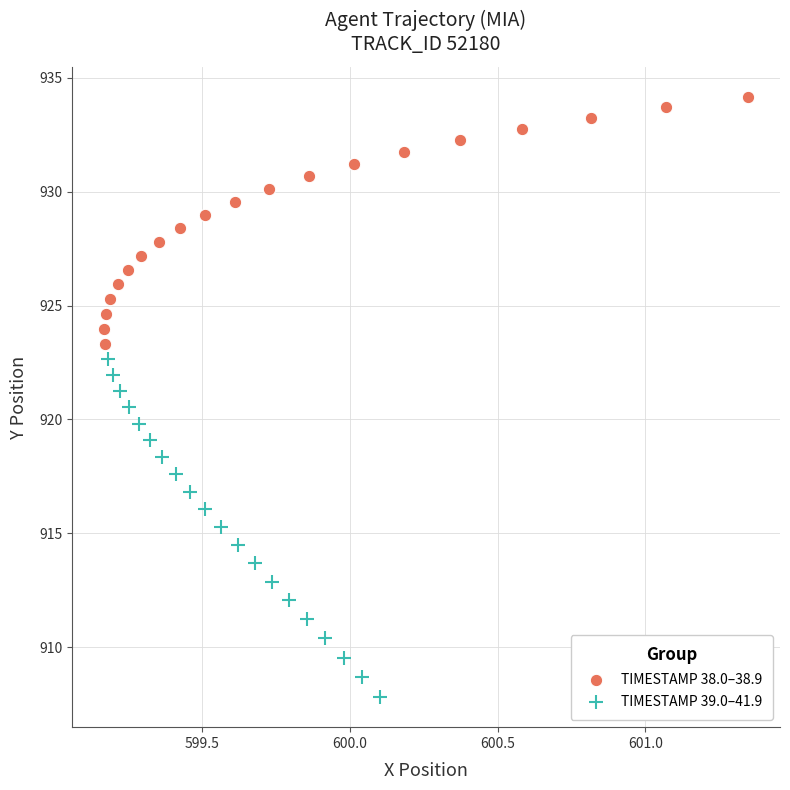

Which series contains the lowest Y value?

TIMESTAMP 39.0–41.9